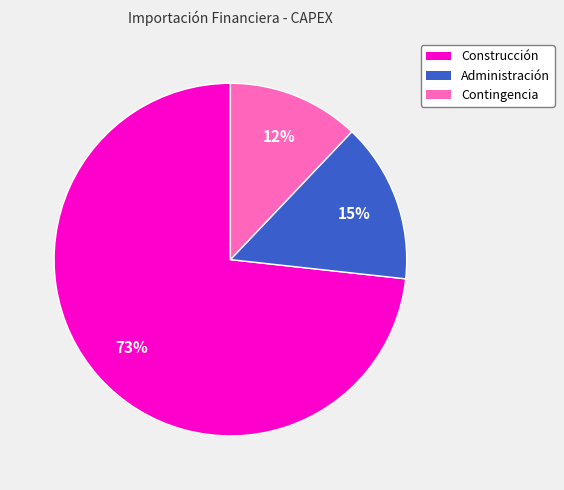

Is it true that Administración is 29% of the pie?

False